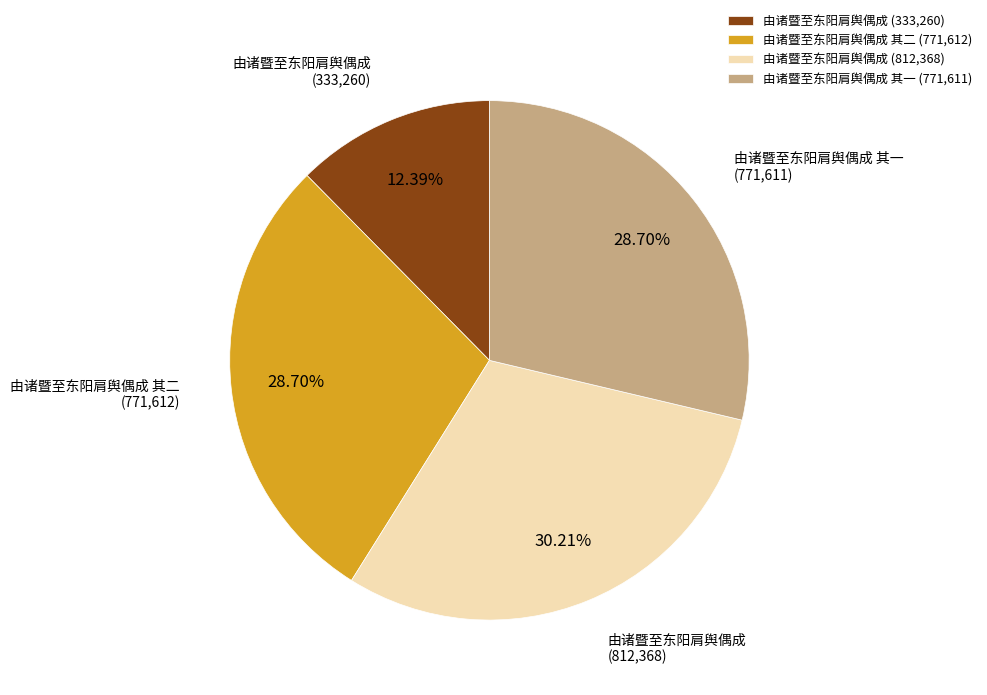

Combined, do 由诸暨至东阳肩舆偶成 其二 (771,612) and 由诸暨至东阳肩舆偶成 (333,260) account for over 50%?

No